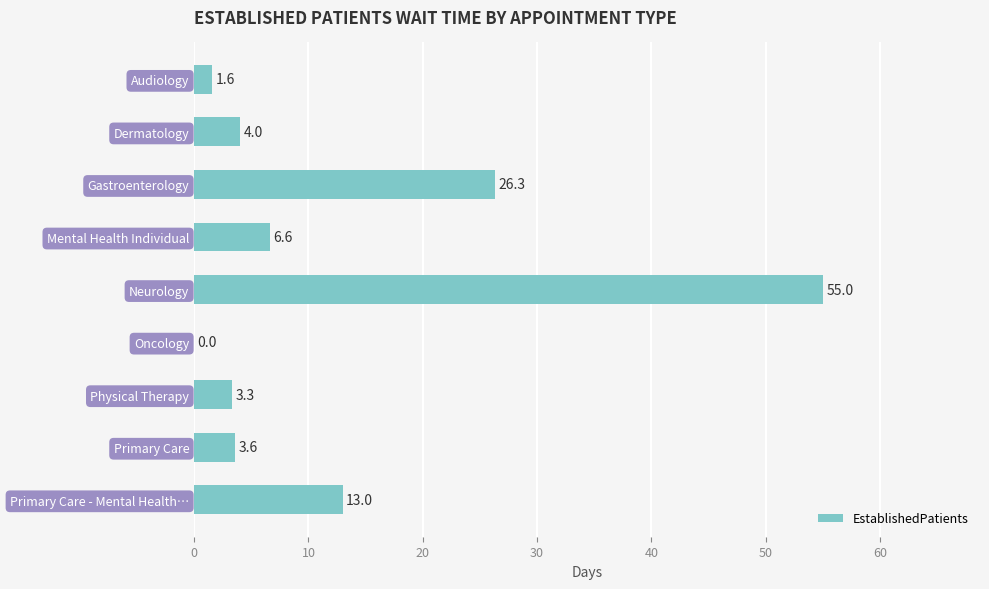

True or false: the data shows 1.0 at Physical Therapy.

False